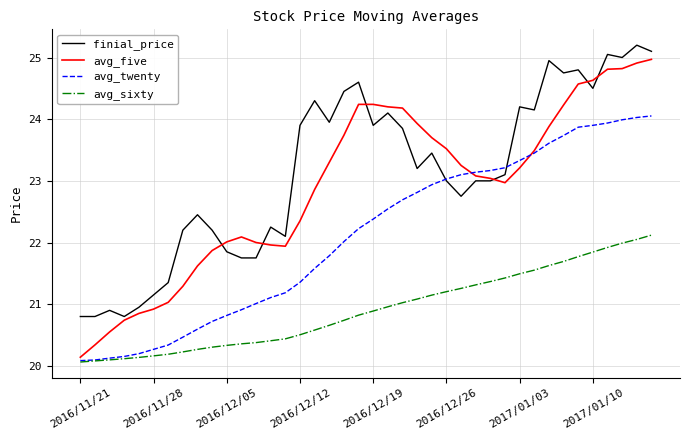

List the series in order of their peak value, highest first.

finial_price, avg_five, avg_twenty, avg_sixty